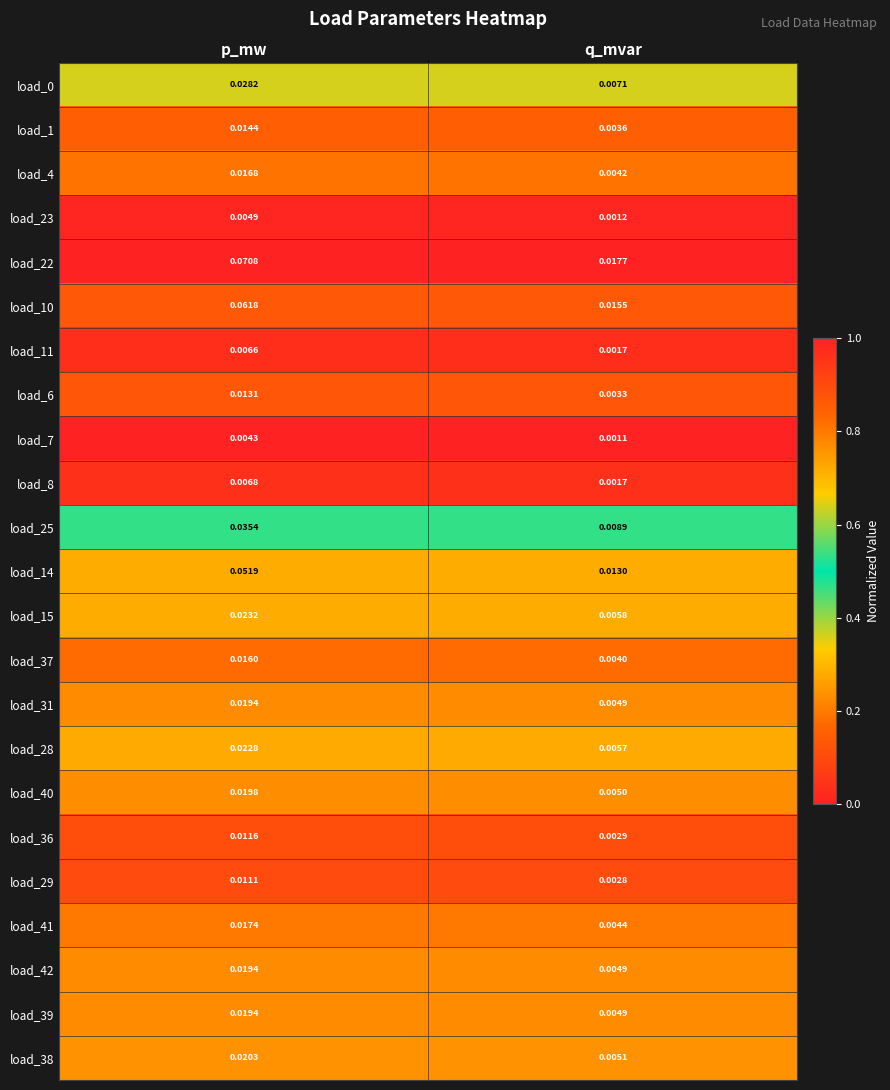

List the labels in order of load_31 value, largest first.

p_mw, q_mvar